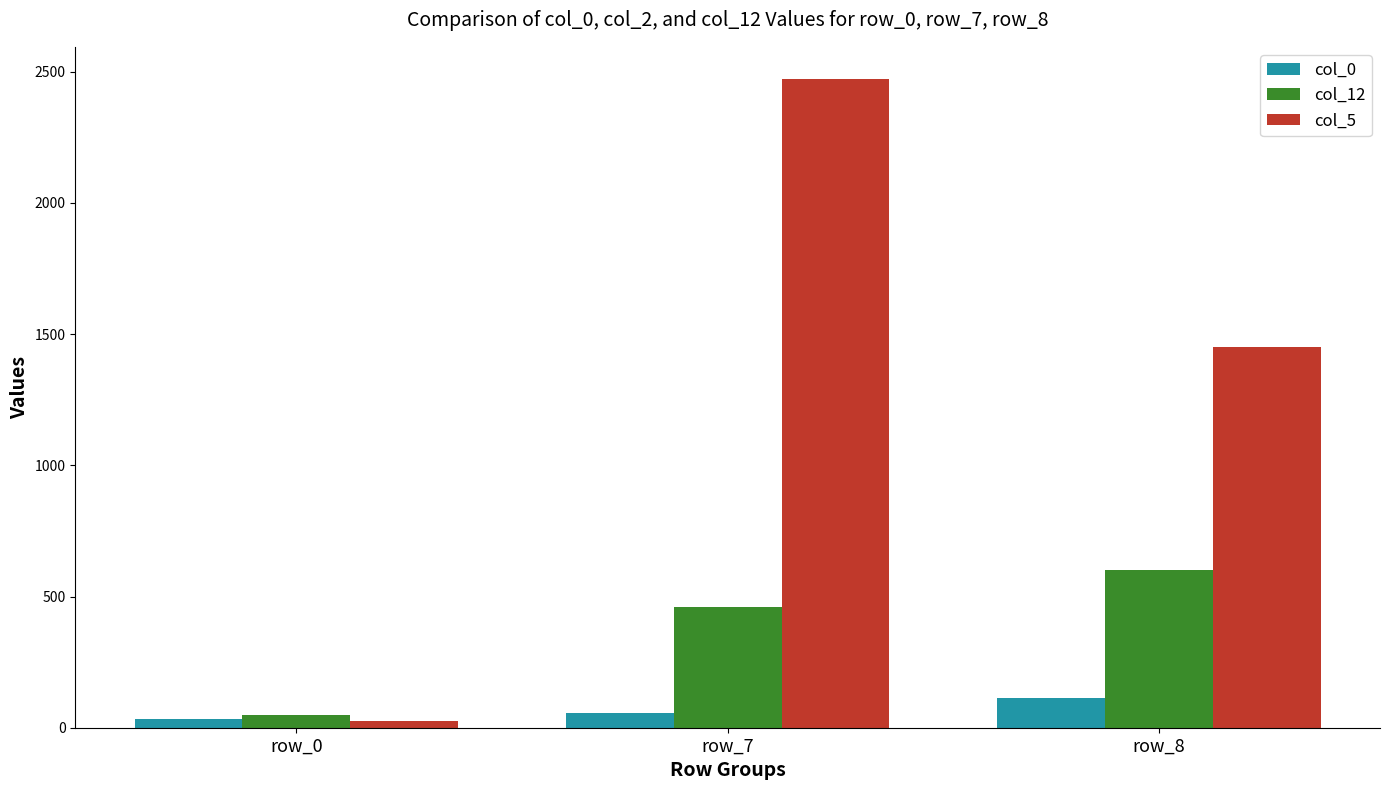

At which label is col_5 closest to 1248?

row_8